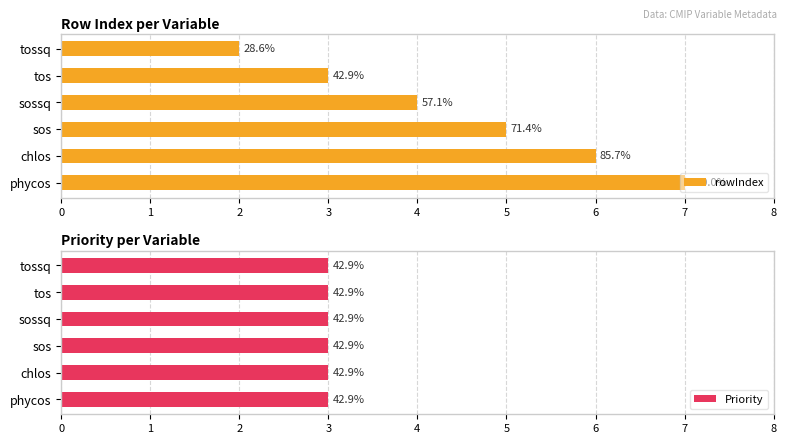

Between 2 and 3, which series saw the biggest shift?

rowIndex